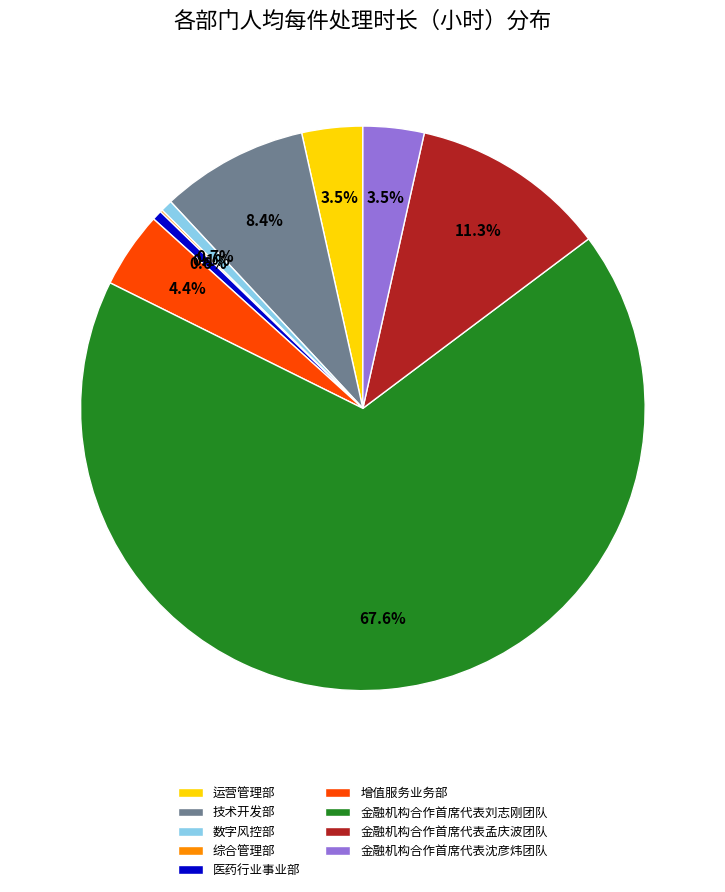

Which slice represents more than half of the pie?

金融机构合作首席代表刘志刚团队